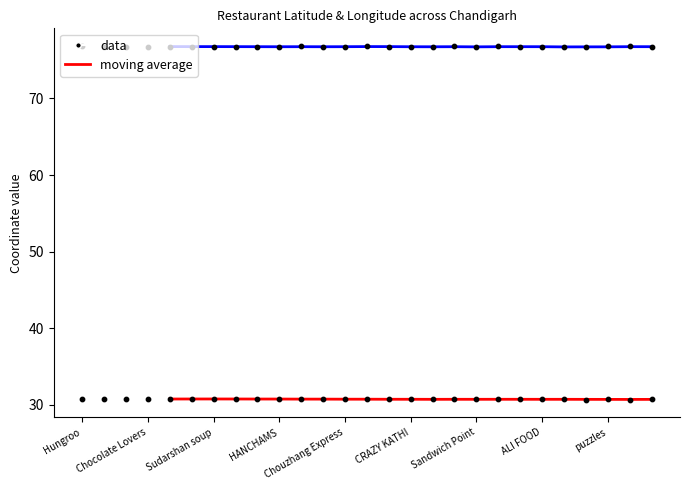

Which series reaches the maximum Y coordinate?

longitude